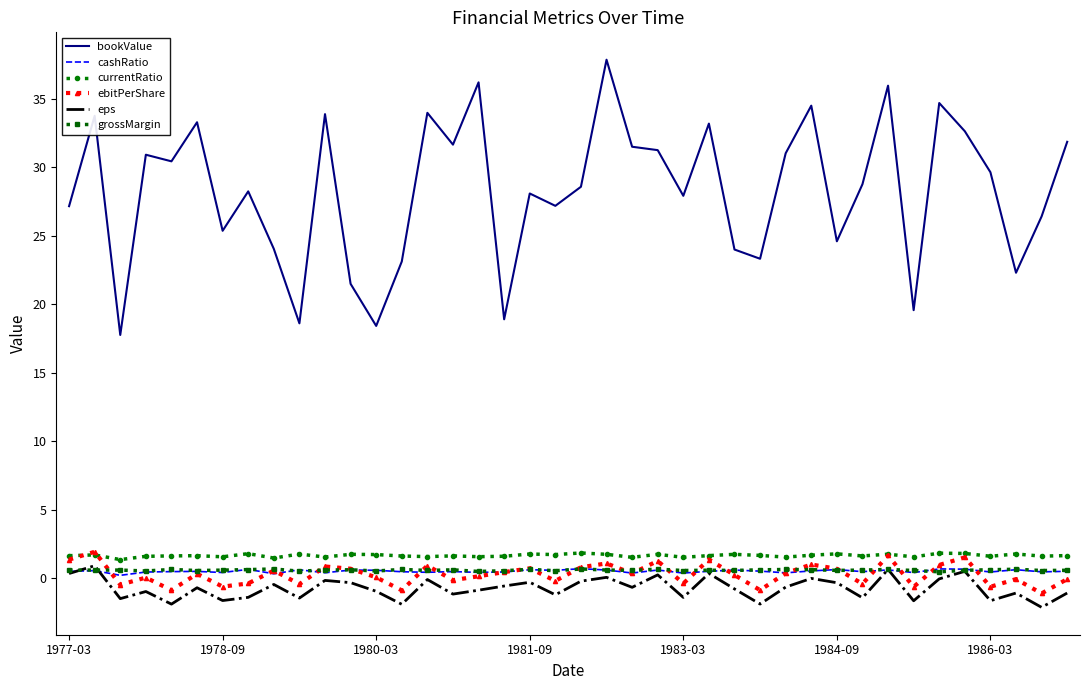

True or false: bookValue and currentRatio intersect in this chart.

False